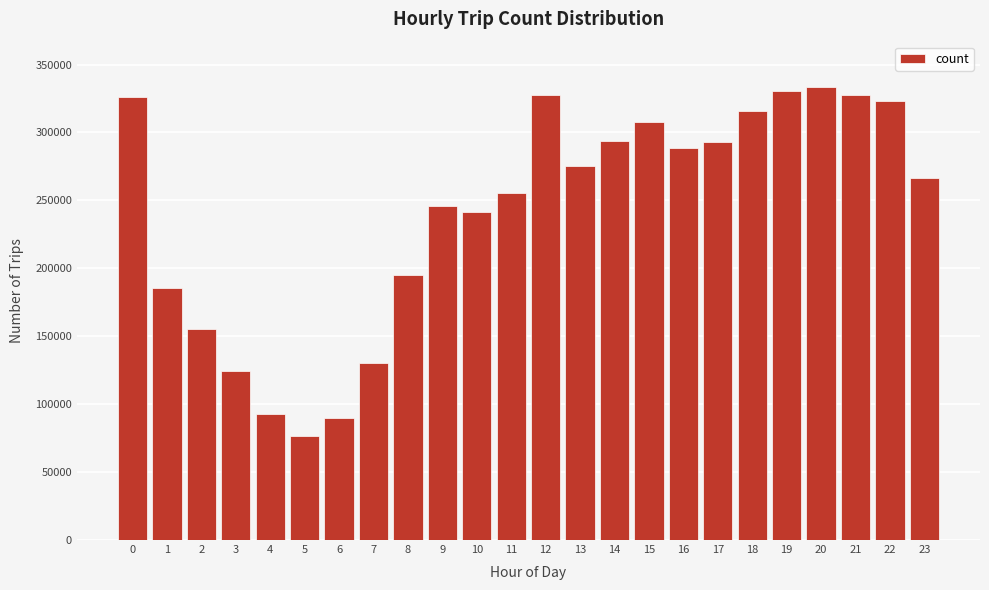

What is the value of the 7th bar from the left?

89800